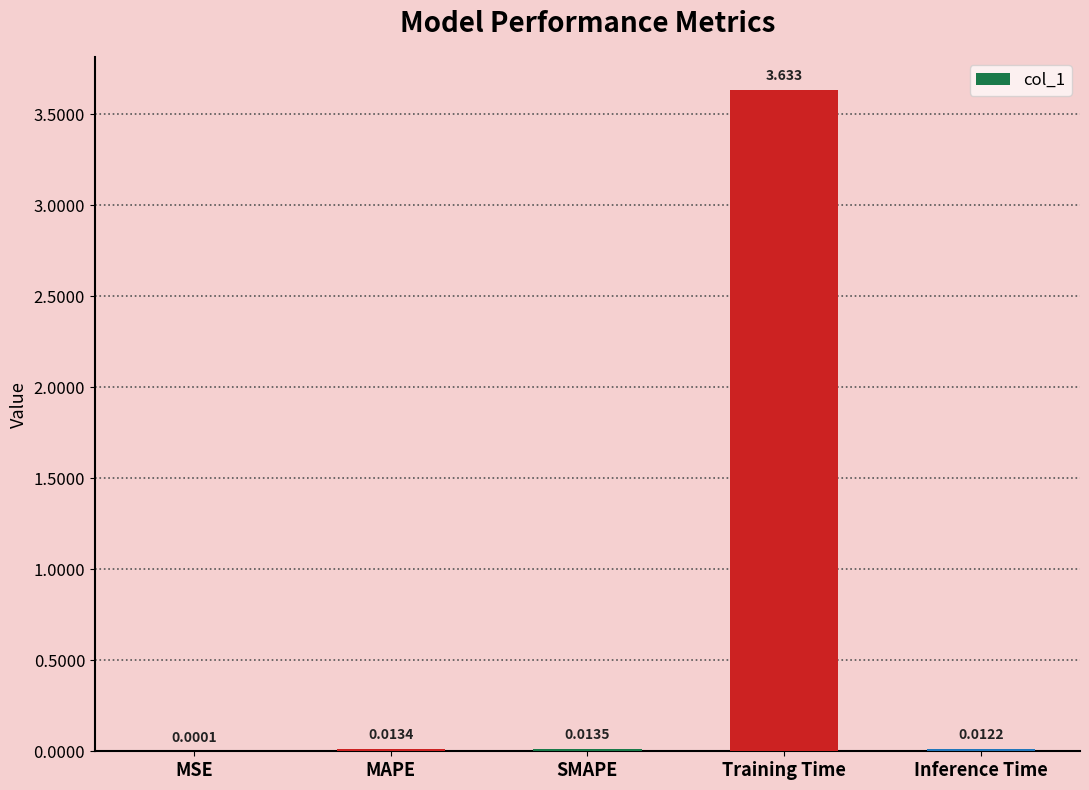

At which label is the value closest to 1?

SMAPE